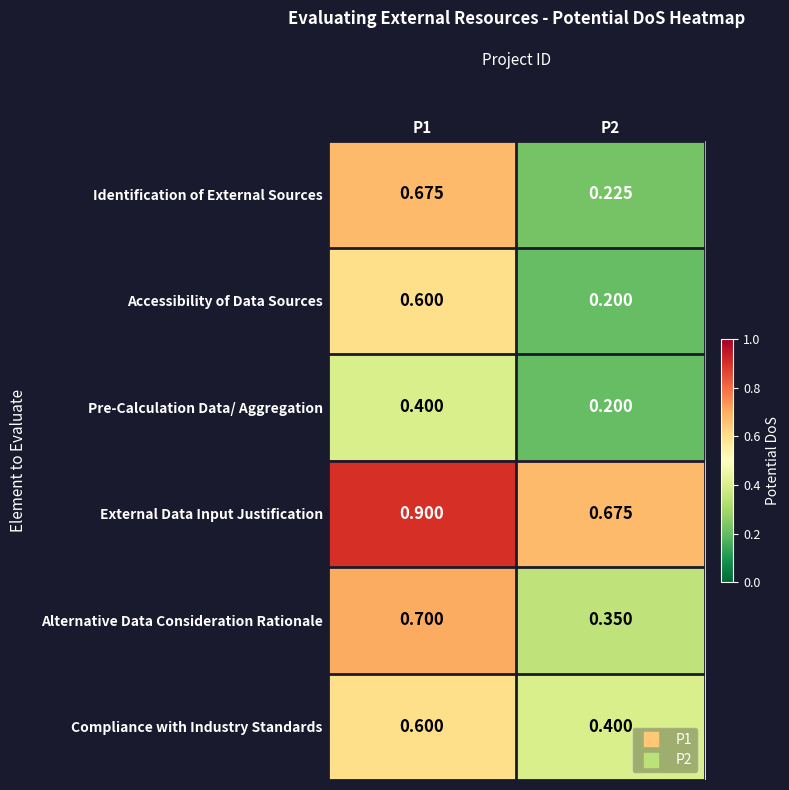

How many categories are shown in the chart?

2